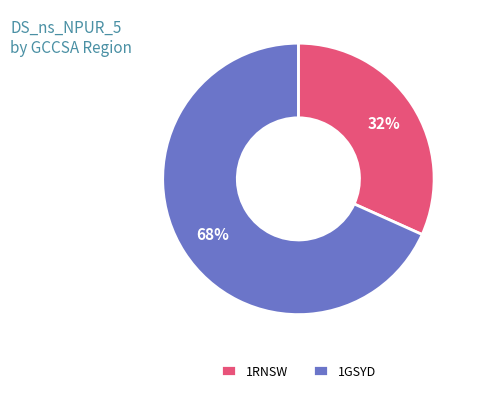

To the nearest percent, what is the combined percentage of 1RNSW and 1GSYD?

100%